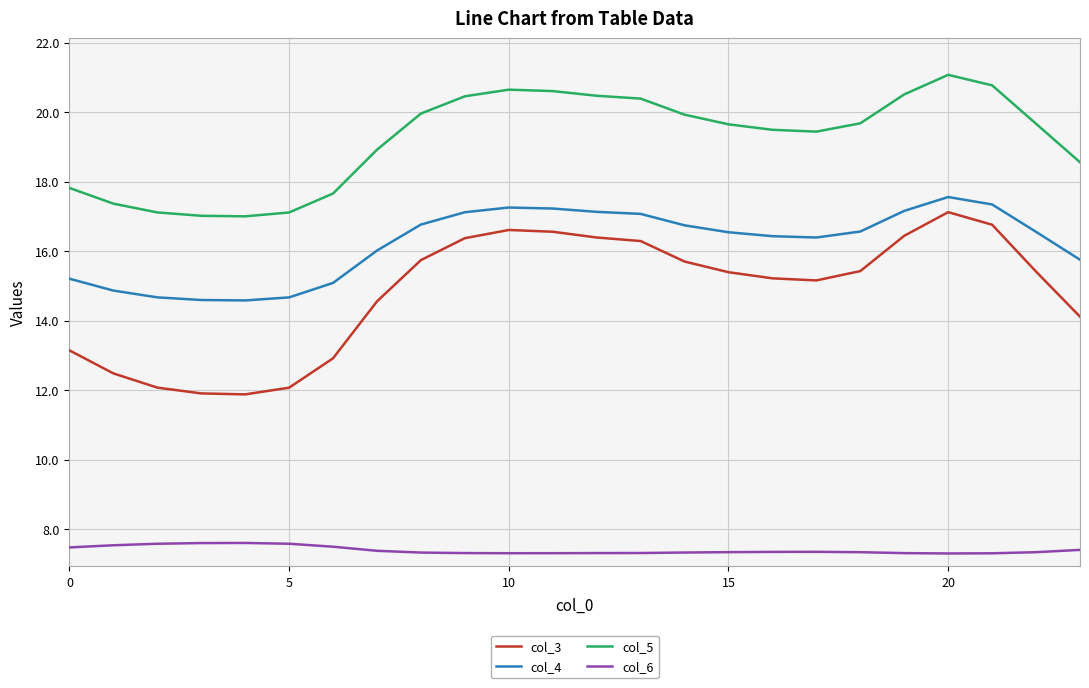

Which series has the widest spread of values?

col_3